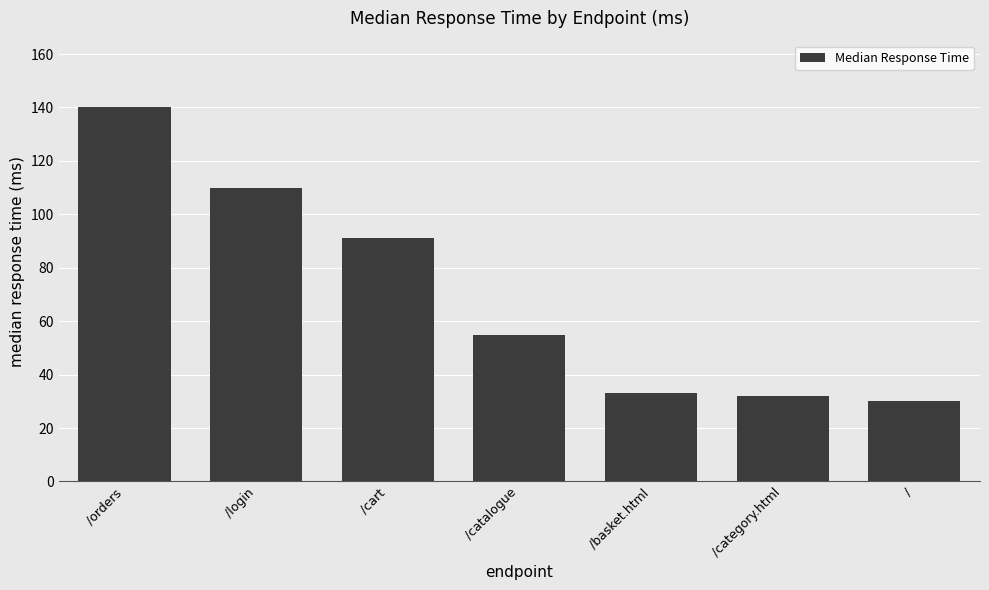

What is the label of the 4th bar from the right?

/catalogue